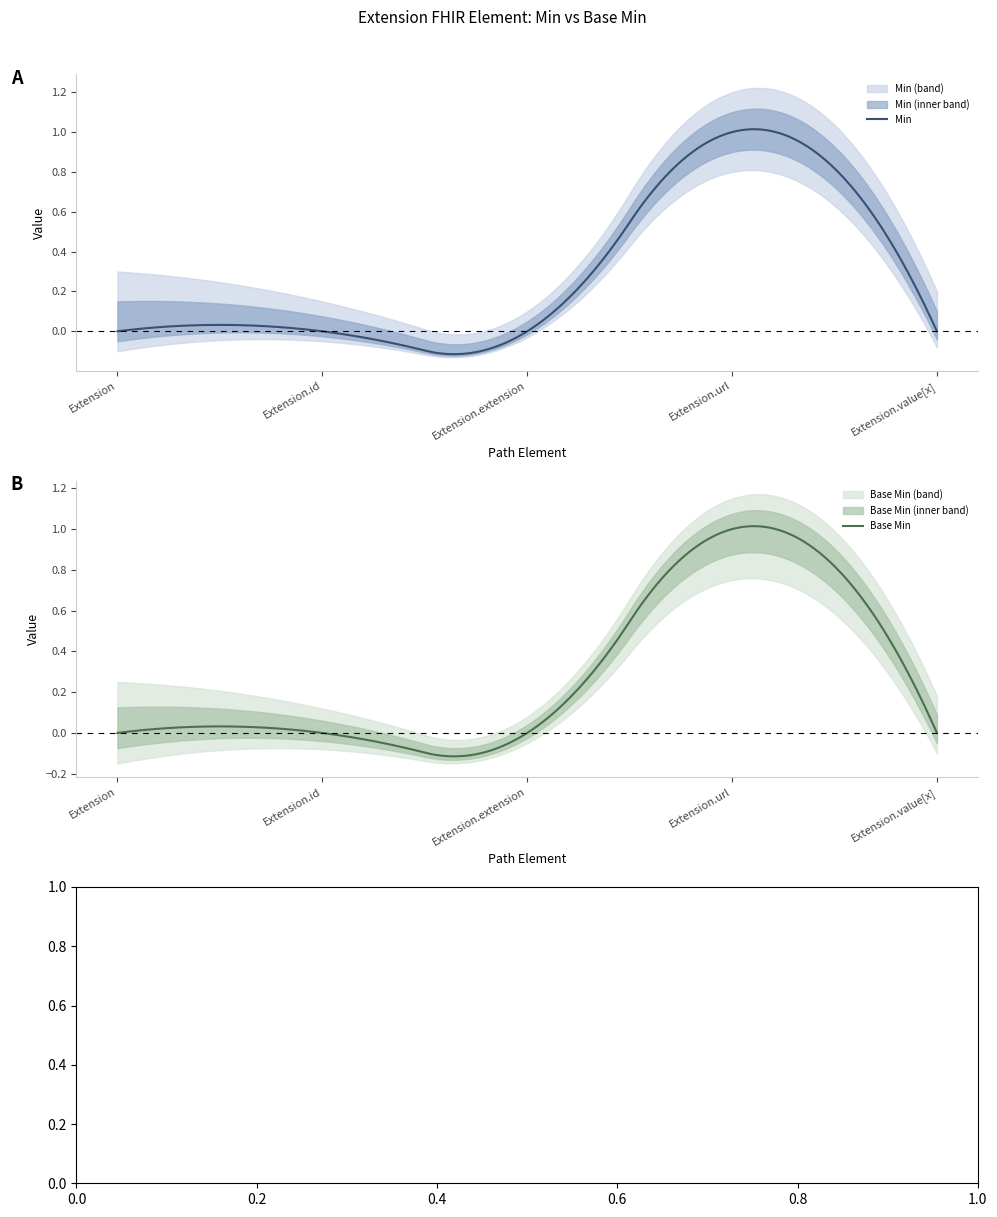

In Min, how many points are higher than both neighbors (excluding endpoints)?

2